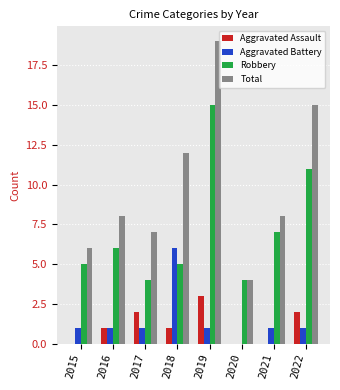

What is the sum of all Robbery values?

57